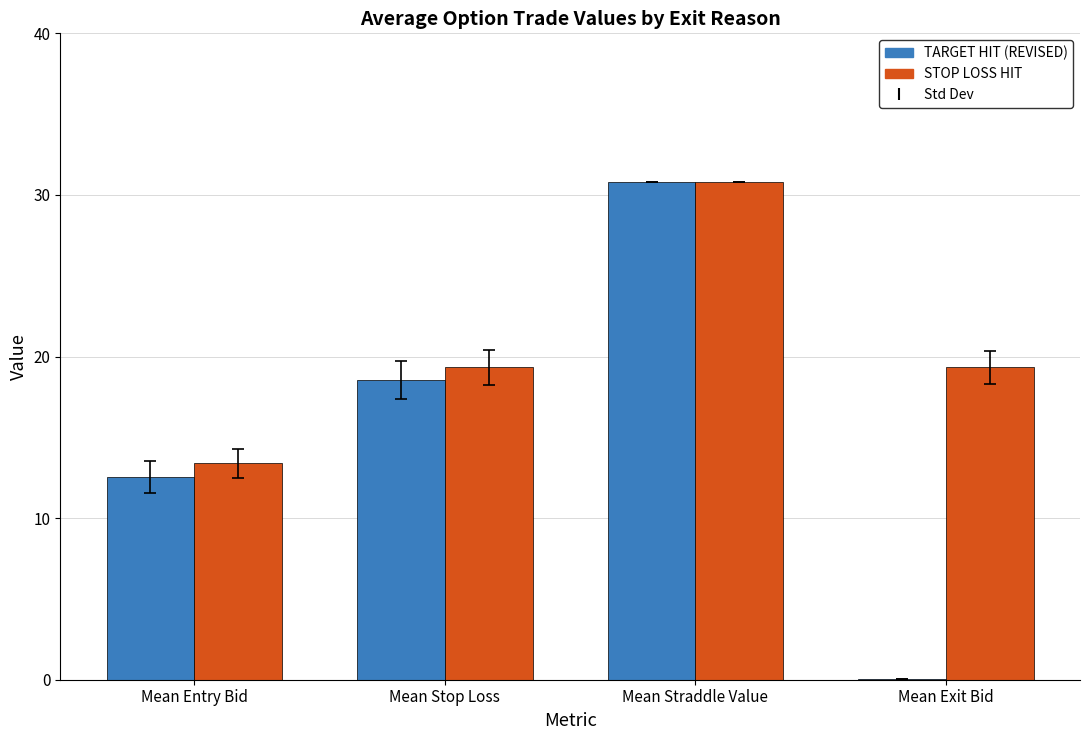

What is the sum of all STOP LOSS HIT values?

82.9